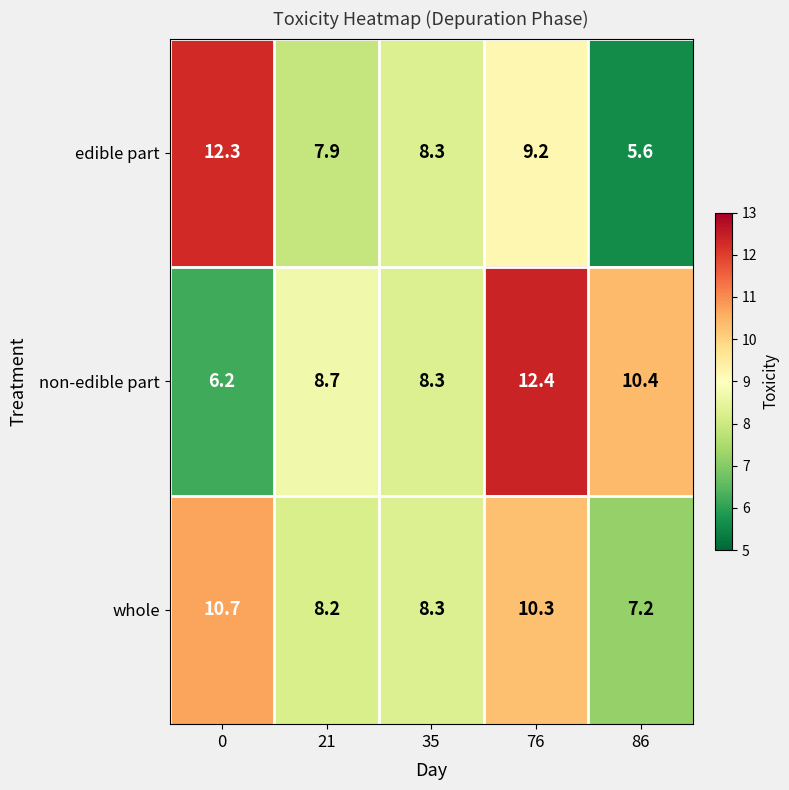

Which category has the highest value in the non-edible part series?

76